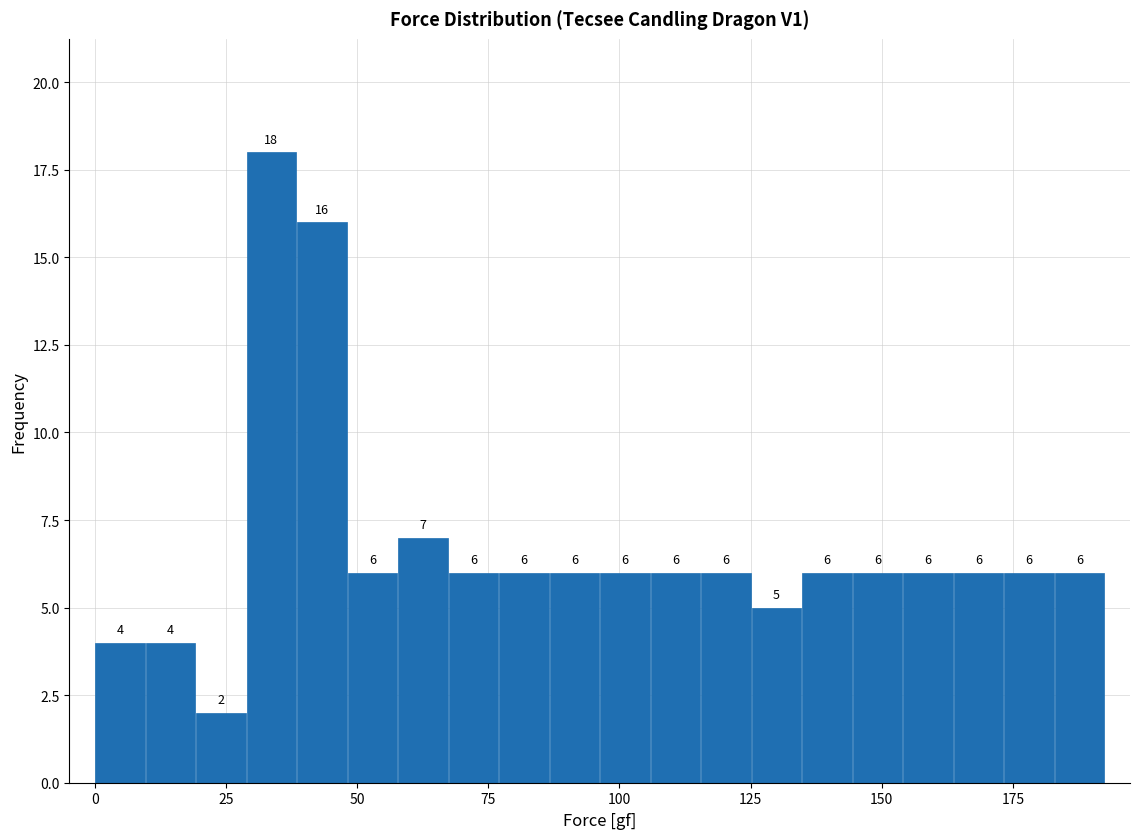

Read against the x-axis, roughly where is the centre of the tallest bar?

35